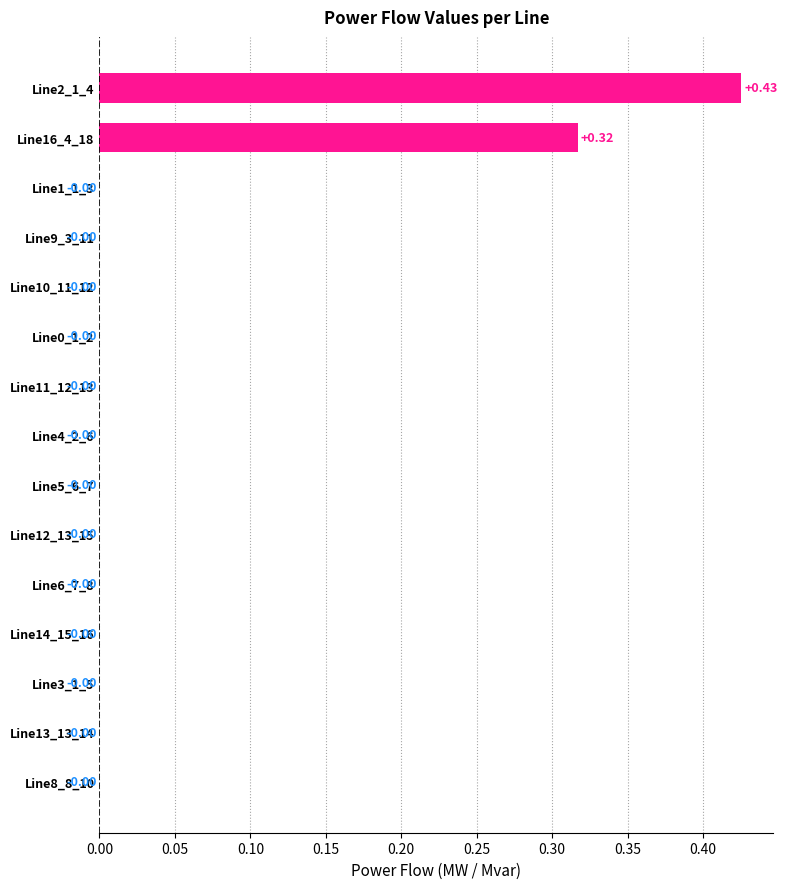

How many series are shown in this chart?

1